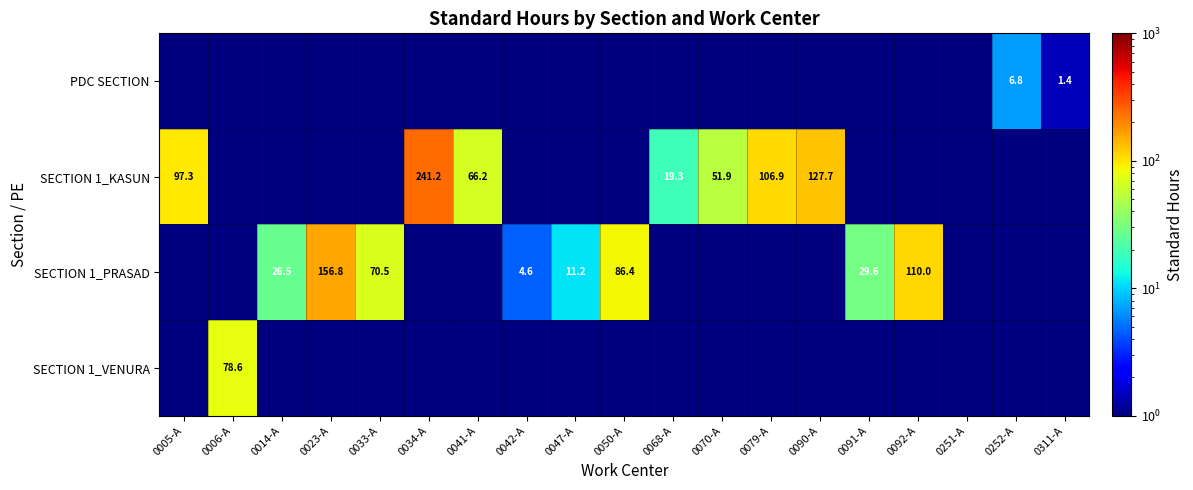

Which series has the largest total across all categories?

SECTION 1_KASUN